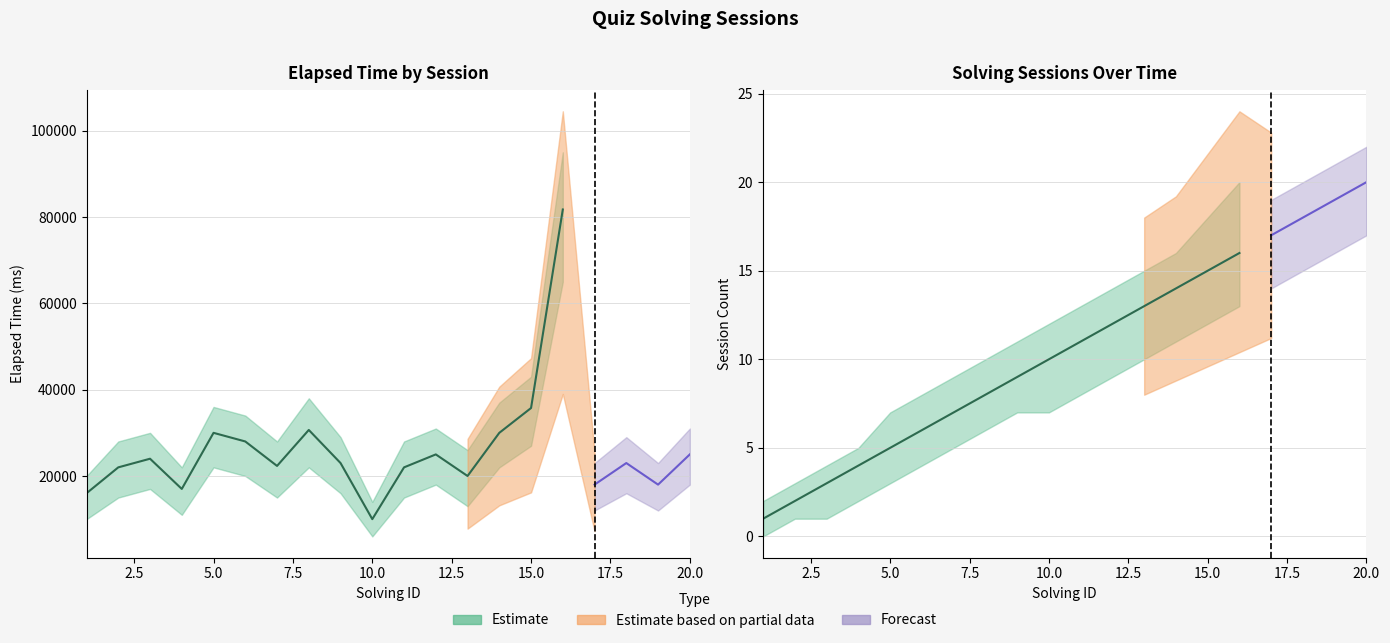

What is the value of the solving_id point at the 4th from the left?

4